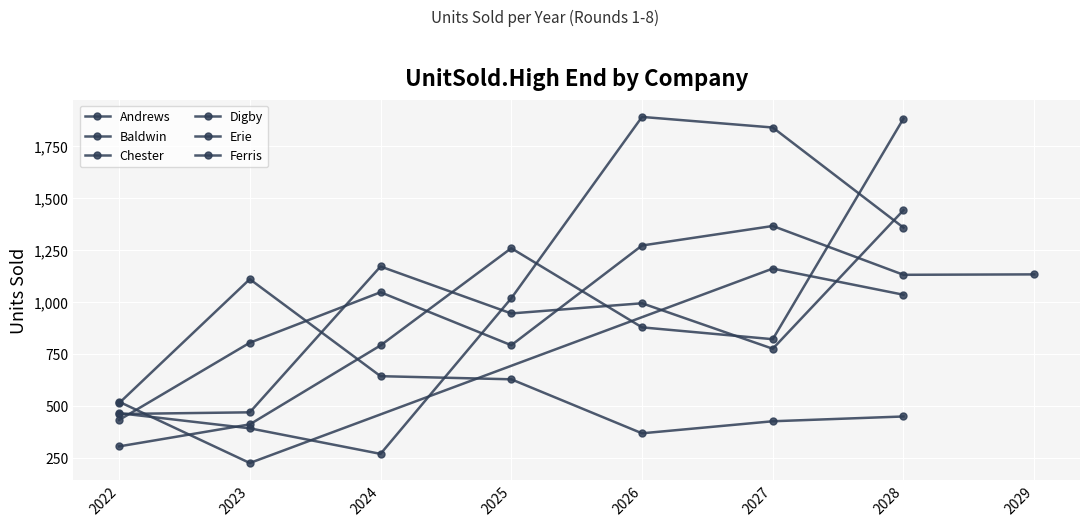

Where does the Chester series first go above 226?

2022